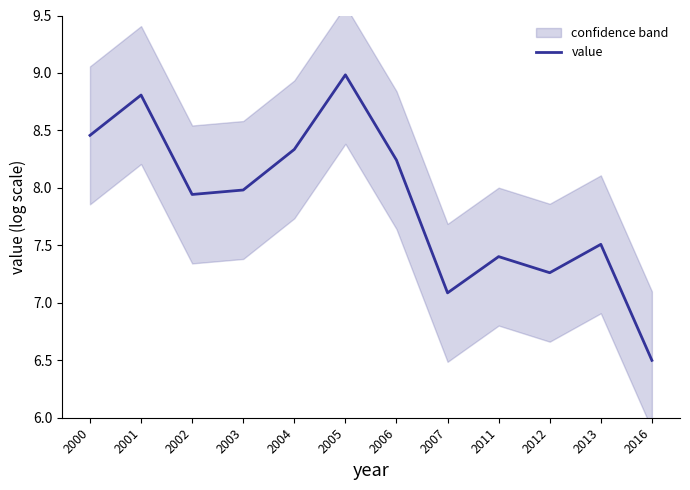

How many data points does each series have?

12